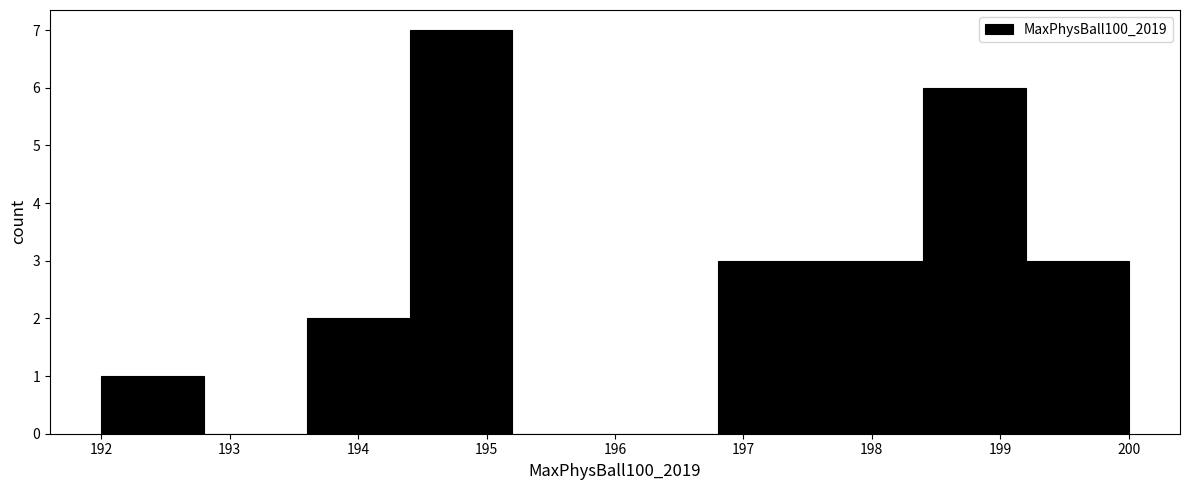

Reading left to right, list every bar in this chart as the range it spans on the x-axis followed by its height. The values are not printed on the chart, so give them approximately, as read against the axis.

192.0 to 192.8: 1
192.8 to 193.6: 0
193.6 to 194.4: 2
194.4 to 195.2: 7
195.2 to 196.0: 0
196.0 to 196.8: 0
196.8 to 197.6: 3
197.6 to 198.4: 3
198.4 to 199.2: 6
199.2 to 200.0: 3